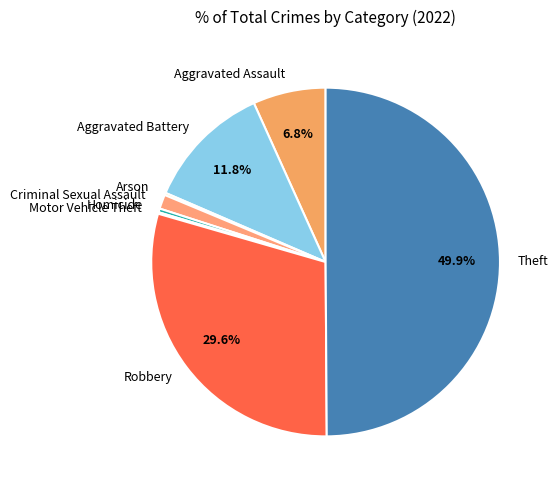

Approximately how many times larger is the value at Aggravated Assault compared to Robbery?

0.2